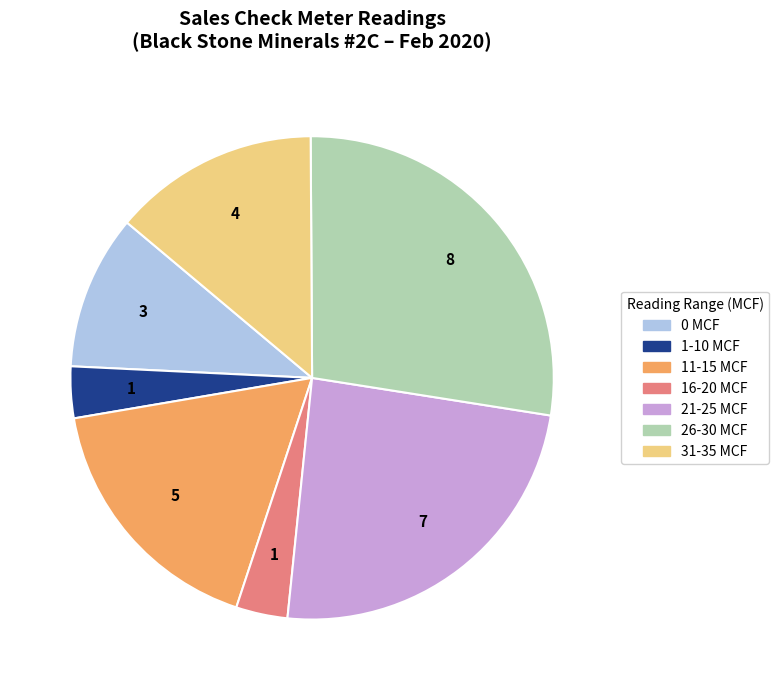

What is the largest slice in the pie chart?

26-30 MCF